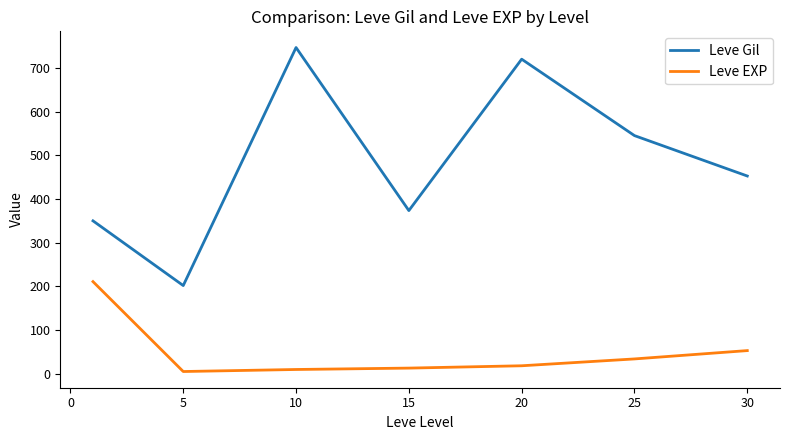

Rank the series by their average value, from highest to lowest.

Leve Gil, Leve EXP